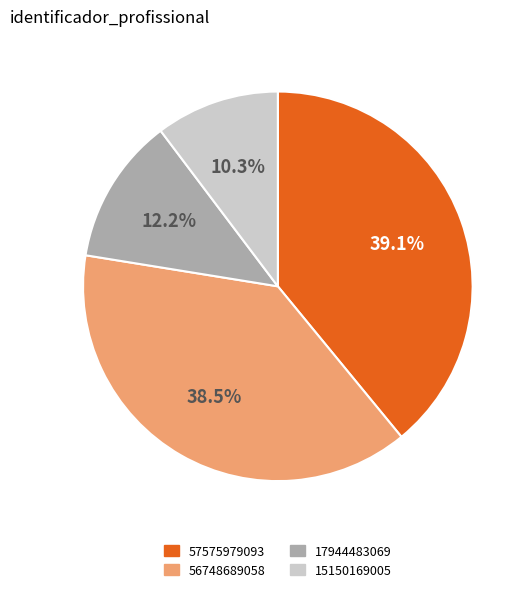

Approximately how many times larger is the value at 17944483069 compared to 15150169005?

1.2